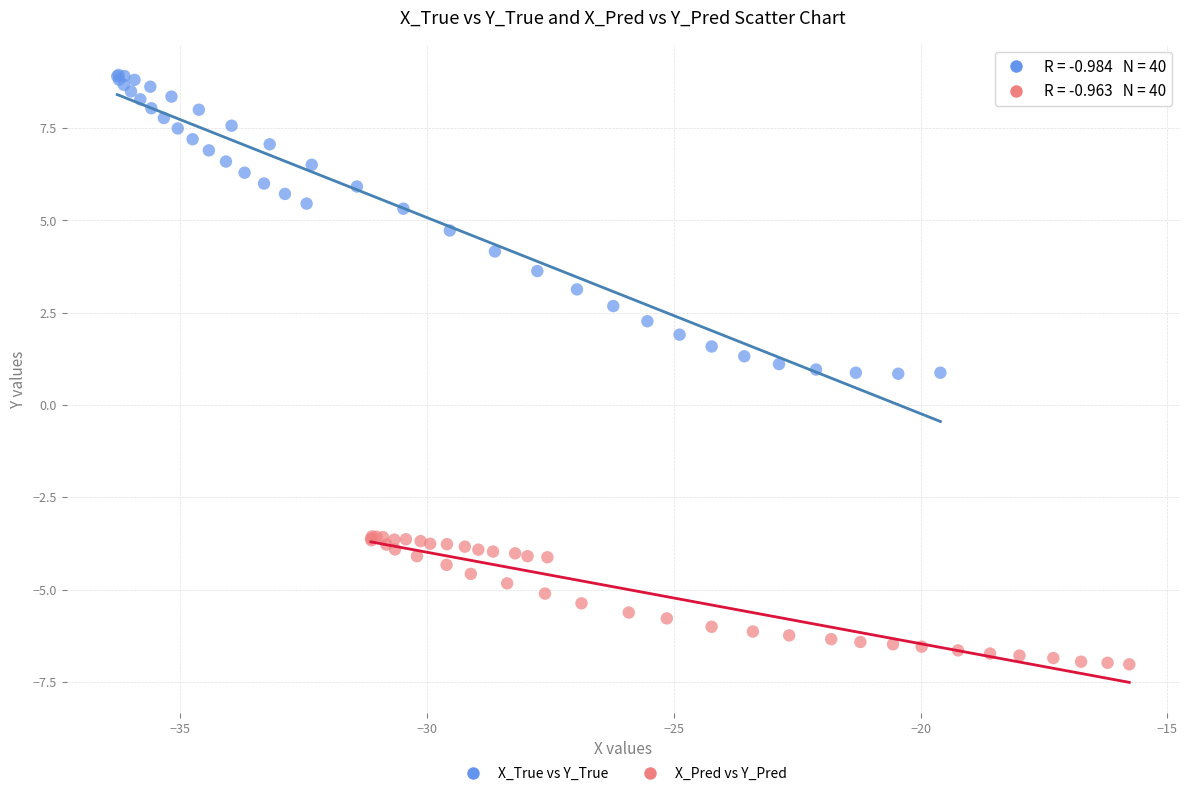

Which series reaches the maximum Y coordinate?

X_True vs Y_True